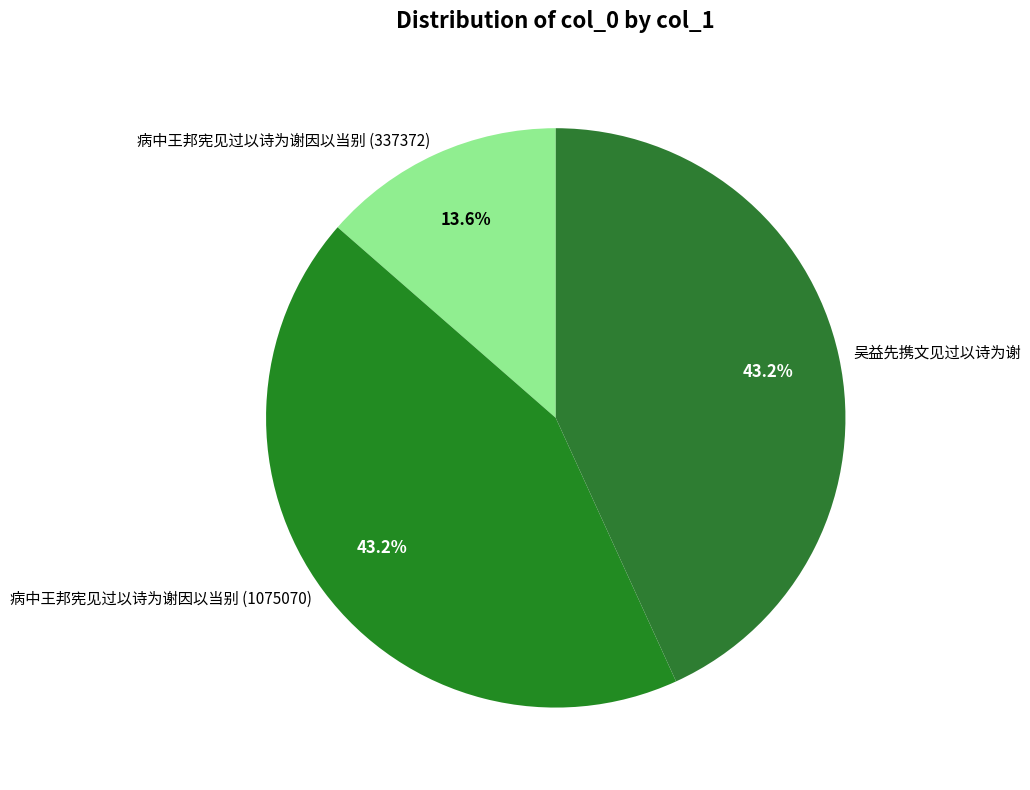

Approximately how many times larger is the value at 病中王邦宪见过以诗为谢因以当别 (337372) compared to 吴益先携文见过以诗为谢?

0.3